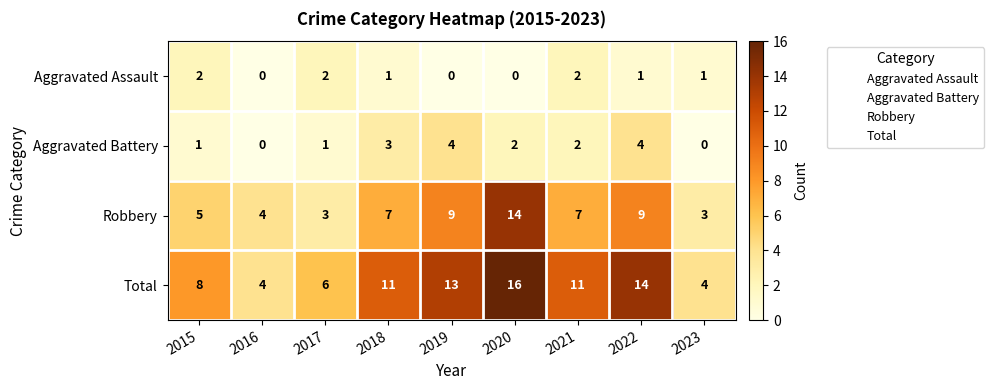

List the series in order of their peak value, highest first.

Total, Robbery, Aggravated Battery, Aggravated Assault